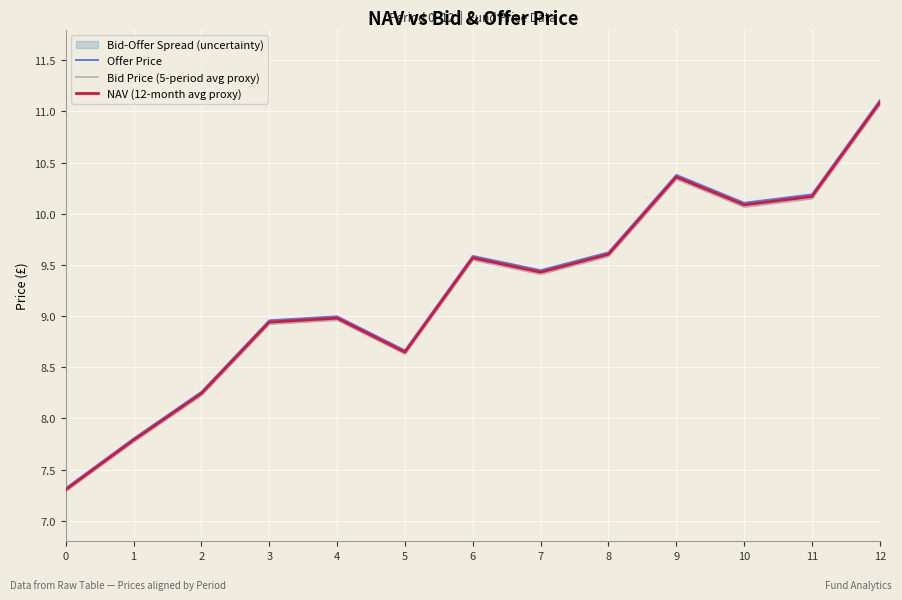

What is the difference between the maximum and second lowest values in the Bid Price (5-period avg proxy) series?

3.3